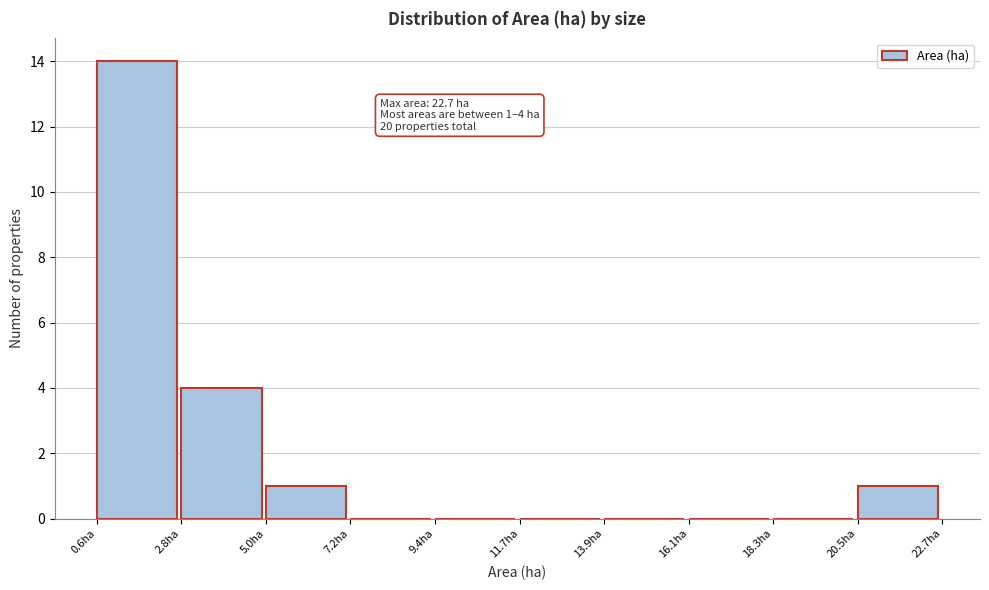

Over which range of the x-axis is the bar tallest?

0.5 to 3.0